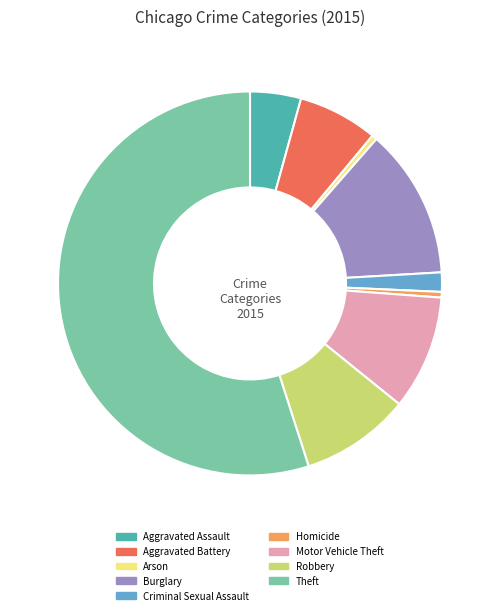

Is the sum of Motor Vehicle Theft and Aggravated Assault greater than half?

No